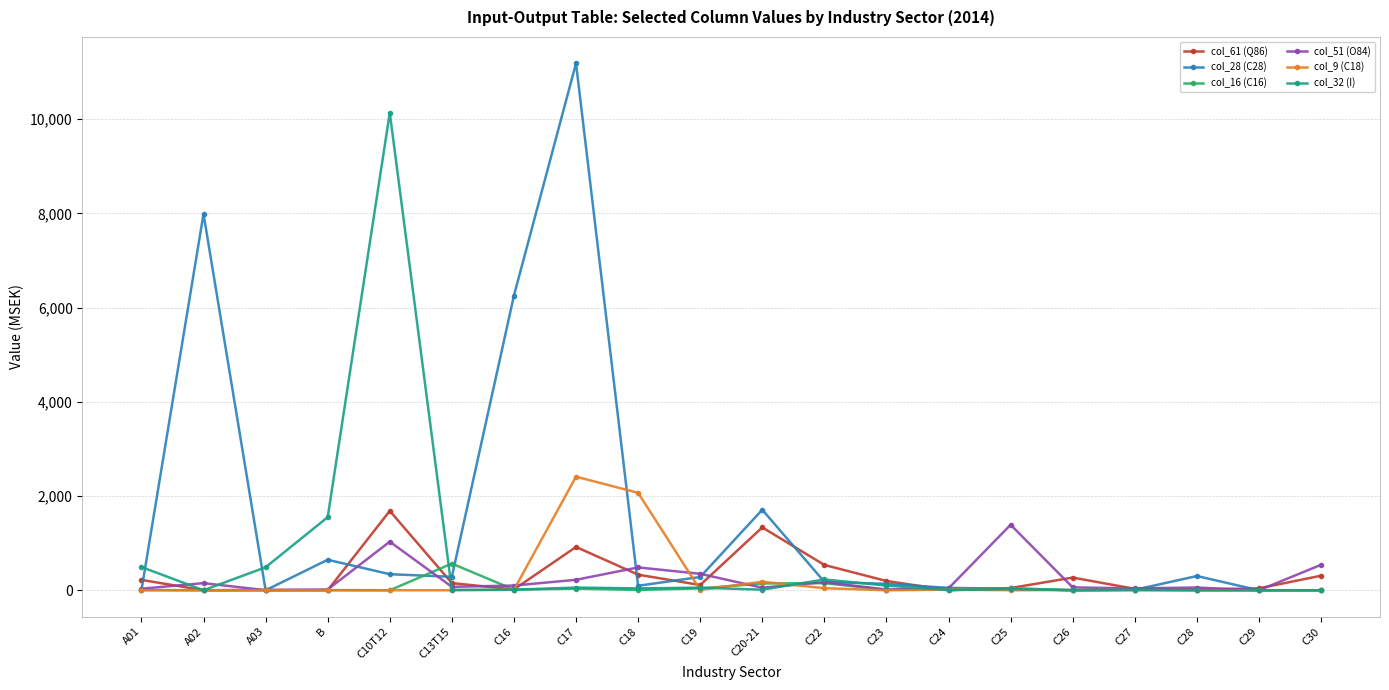

The value of col_61 (Q86) at C20-21 is 1813. True or false?

False